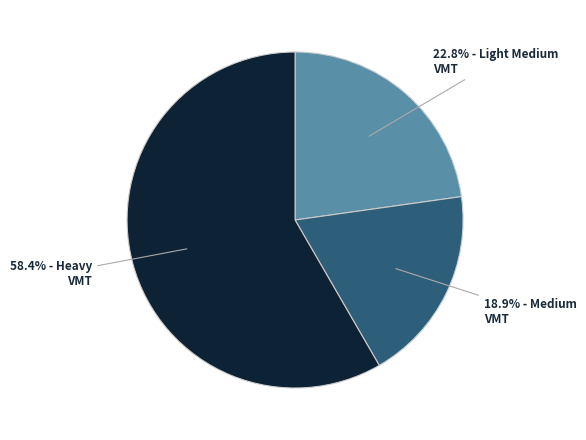

Is there any slice that represents more than half of the pie?

Yes